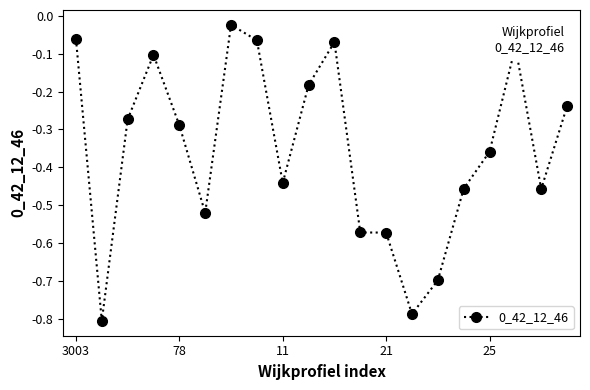

True or false: the data has more than 2 interior local peaks.

True